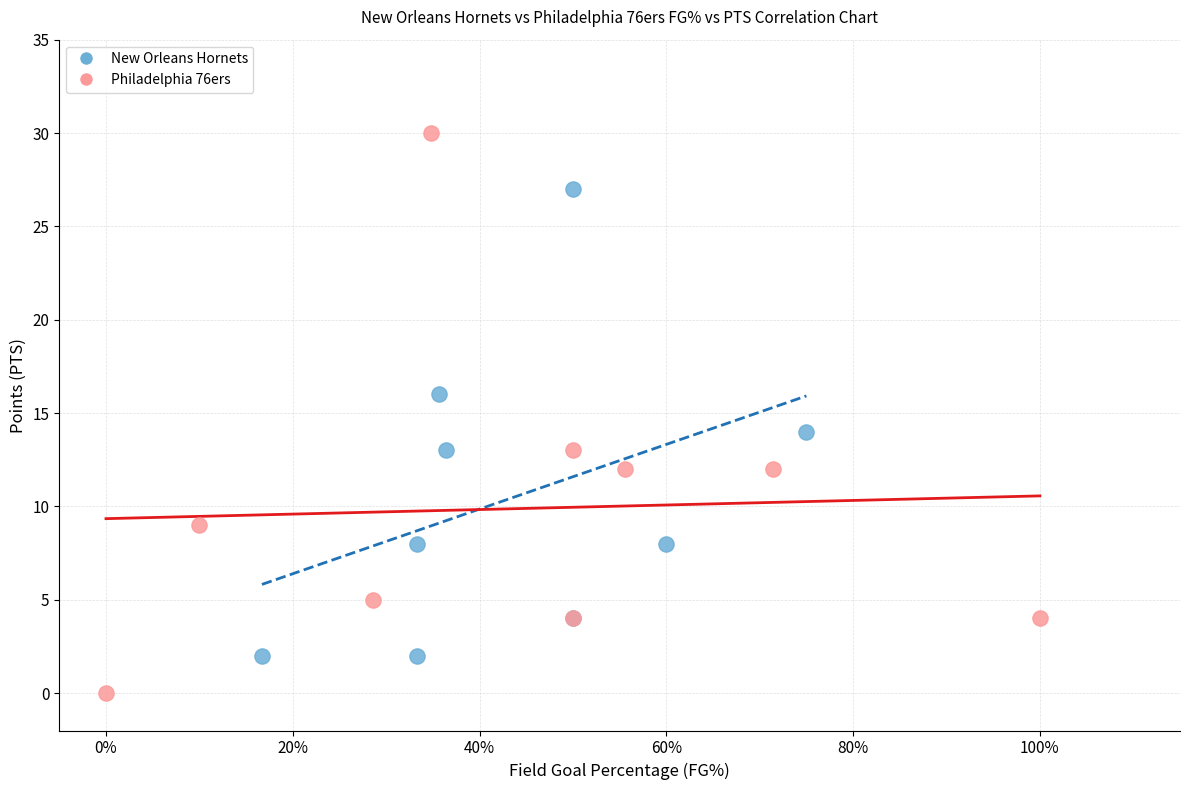

Which series contains the lowest Y value?

Philadelphia 76ers